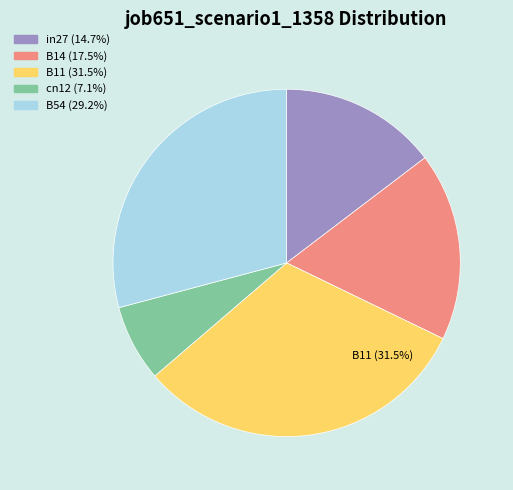

What is the smallest slice in the pie chart?

cn12